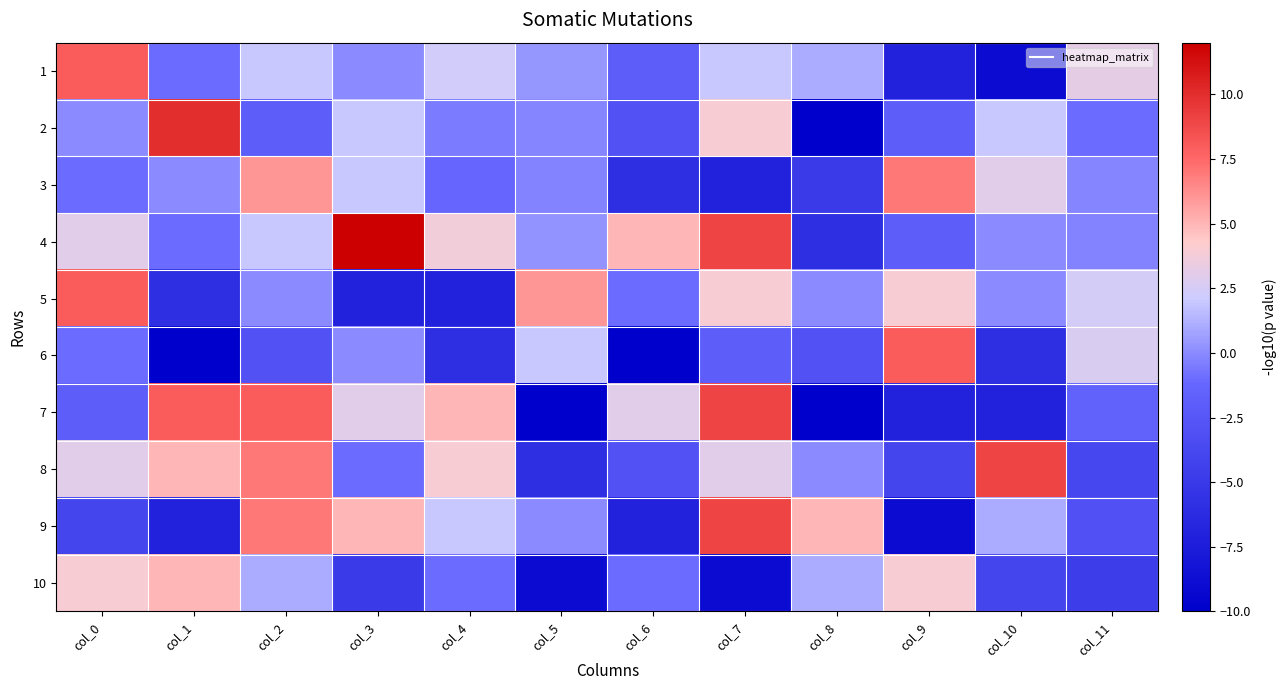

How many data points does each series have?

12